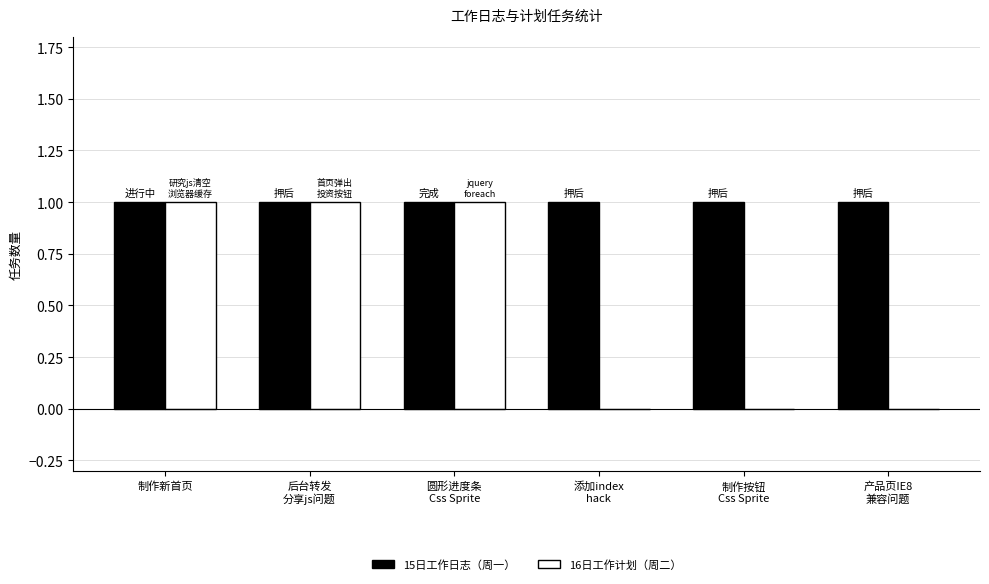

Which series has the largest total across all categories?

15日工作日志（周一）